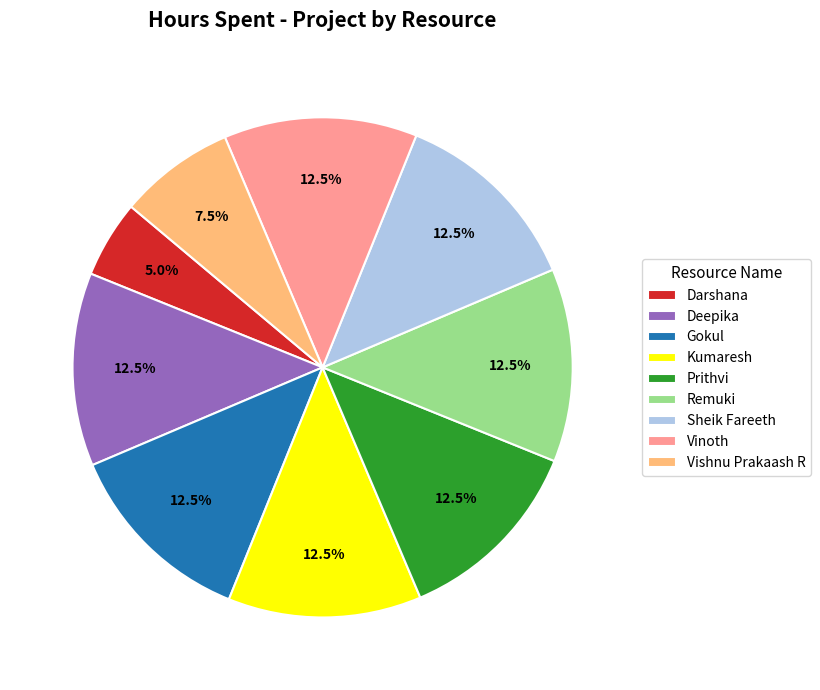

True or false: Darshana accounts for 19% of the total.

False